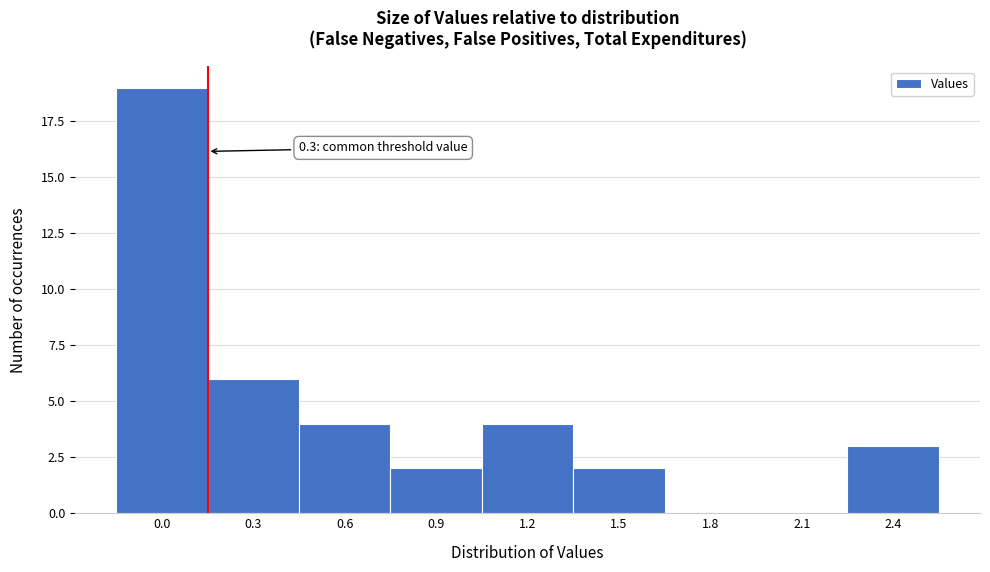

Reading left to right, extract all data points from this chart.

0.0=19	0.3=6	0.6=4	0.9=2	1.2=4	1.5=2	1.8=0	2.1=0	2.4=3